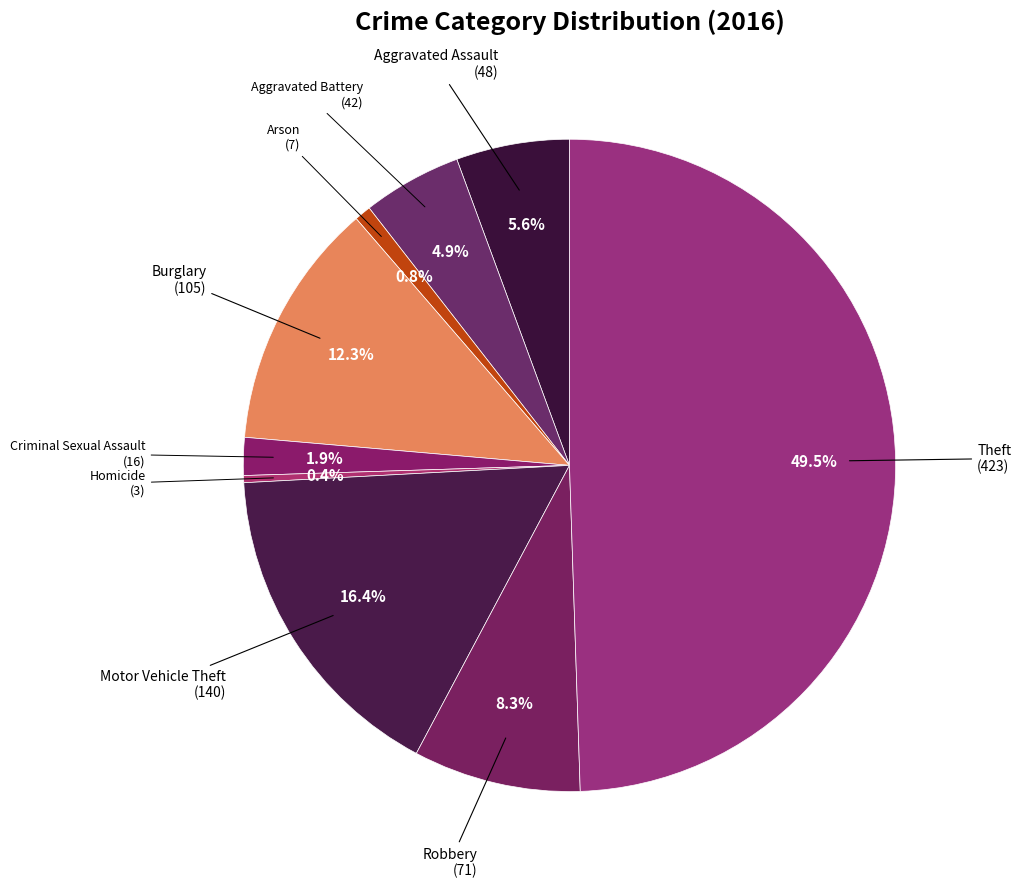

Count the number of slices in the pie.

9